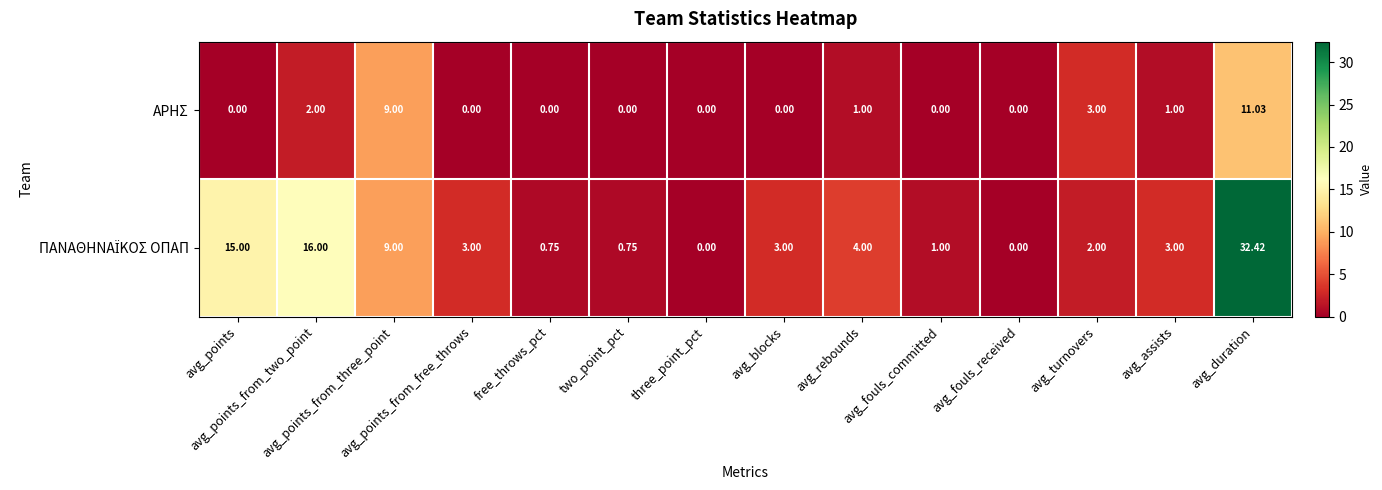

How many series are shown in this chart?

2